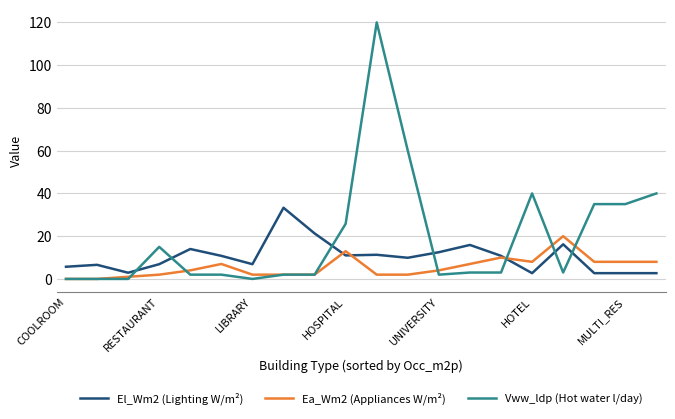

List the series in order of their peak value, lowest first.

Ea_Wm2 (Appliances W/m²), El_Wm2 (Lighting W/m²), Vww_ldp (Hot water l/day)